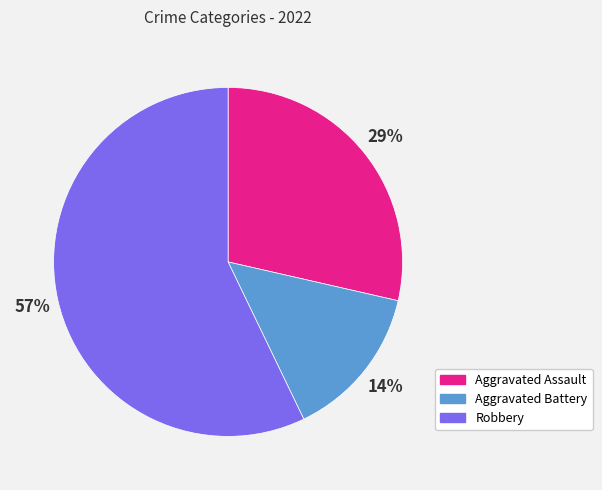

The Aggravated Assault slice represents 23% of the pie. True or false?

False